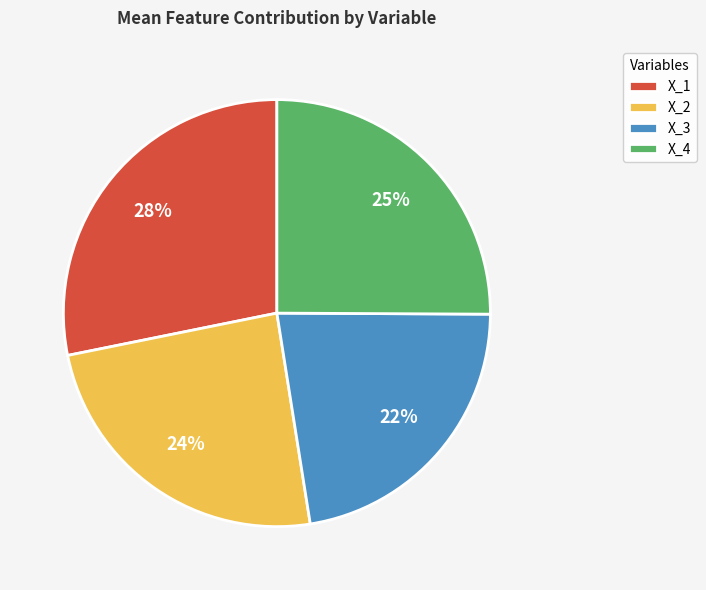

Which category has the biggest portion of the pie?

X_1